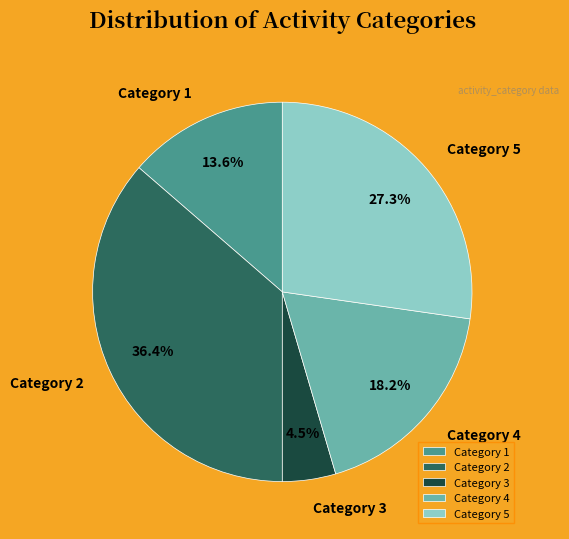

What percentage do Category 2 and Category 1 together represent?

50.0%